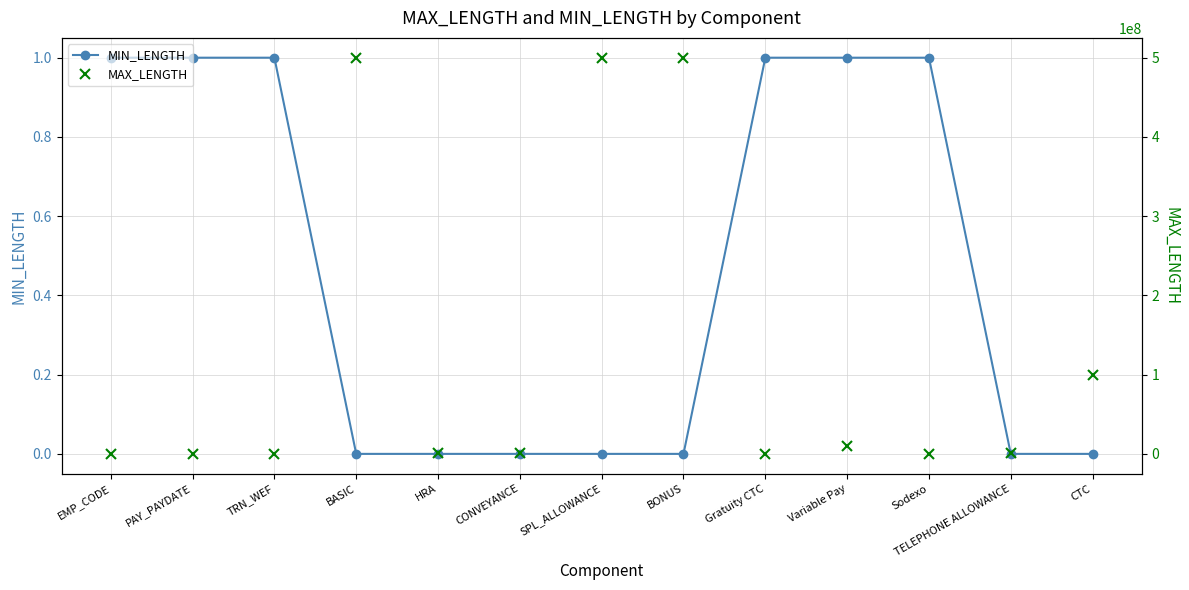

What is the sum of the MAX_LENGTH values at TRN_WEF and SPL_ALLOWANCE?

500000010